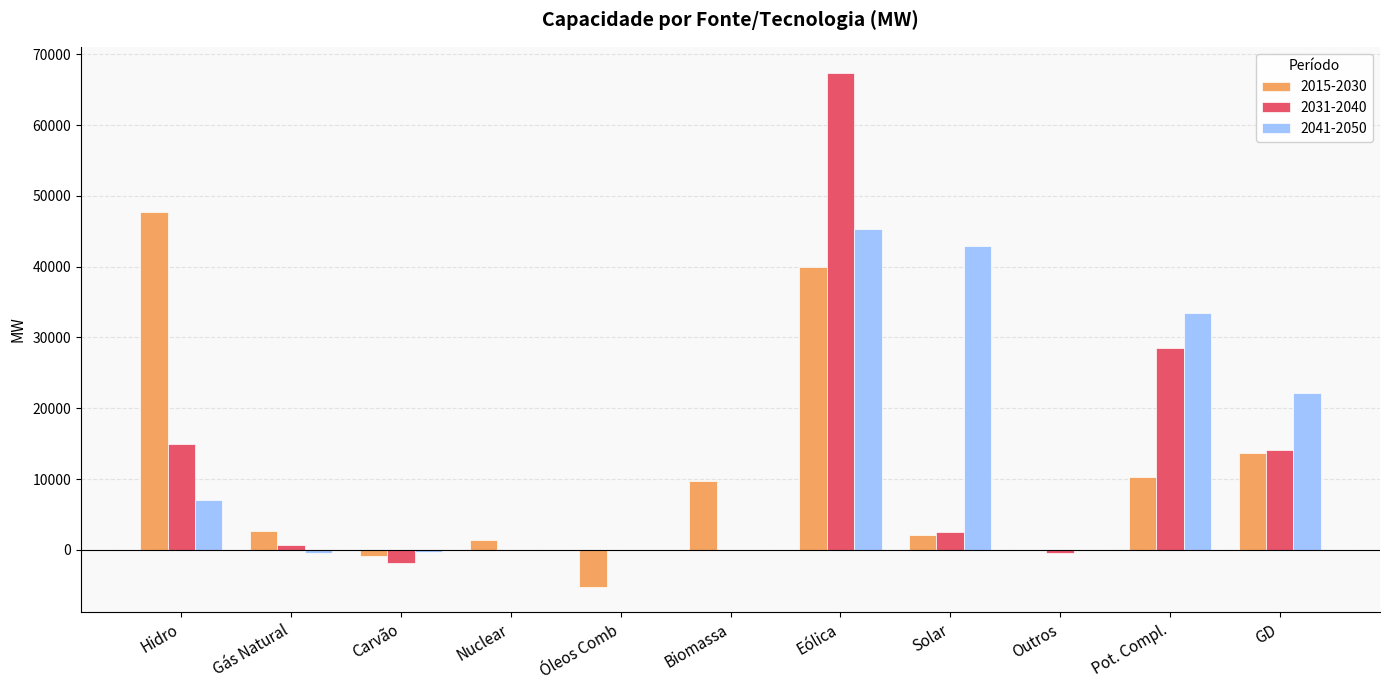

True or false: 2015-2030 has a value of 13651 at GD.

True